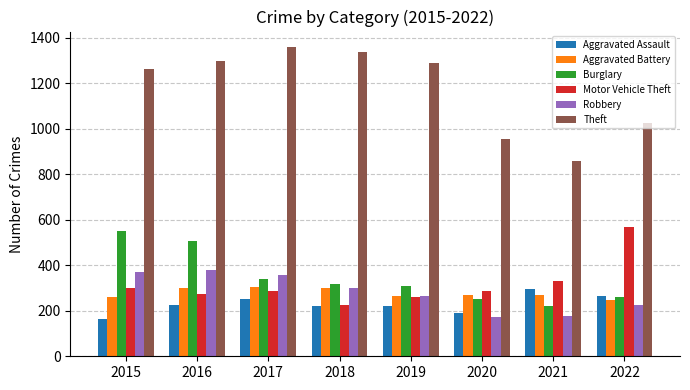

What is the value of the Aggravated Assault bar at the 6th from the left?

192